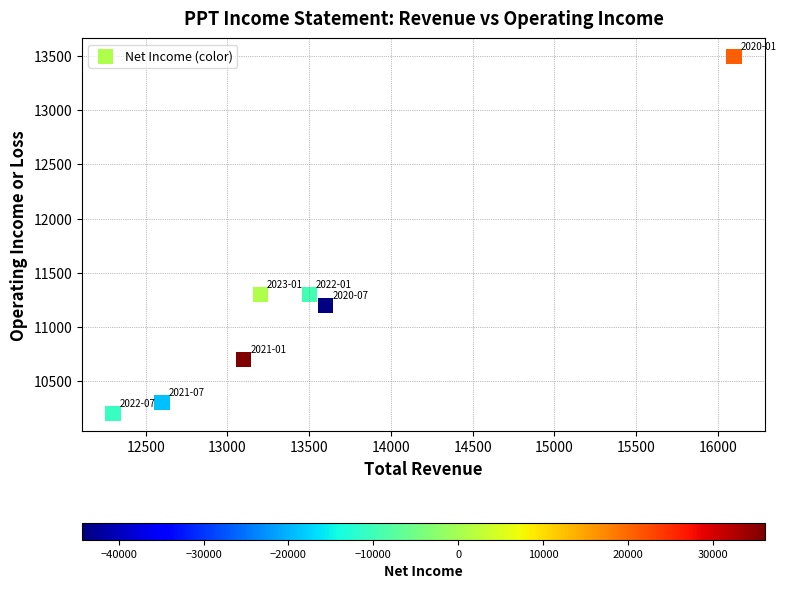

What is the range of X values (max minus min)?

3800